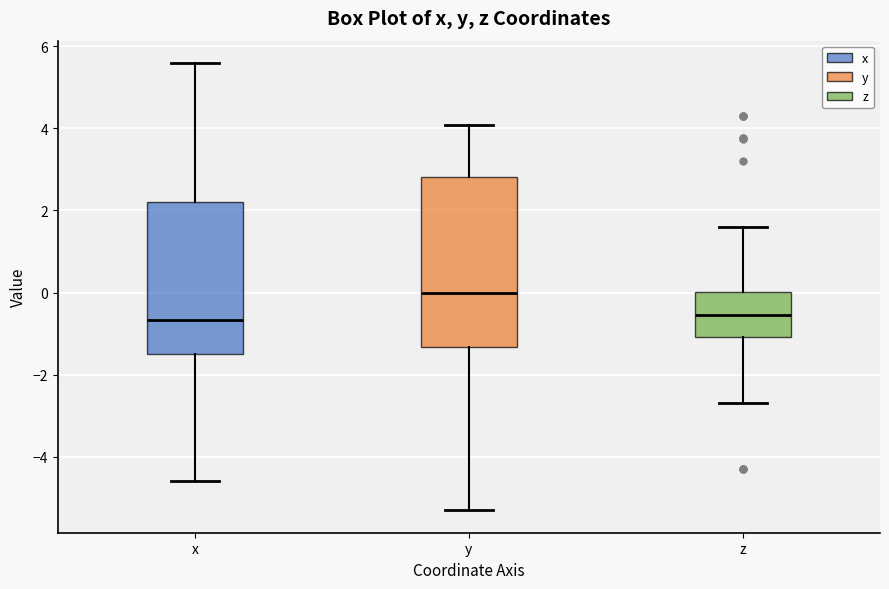

Where does the upper whisker of the box for z end on the y-axis? The values are not printed on the chart, so give them approximately, as read against the axis.

1.6